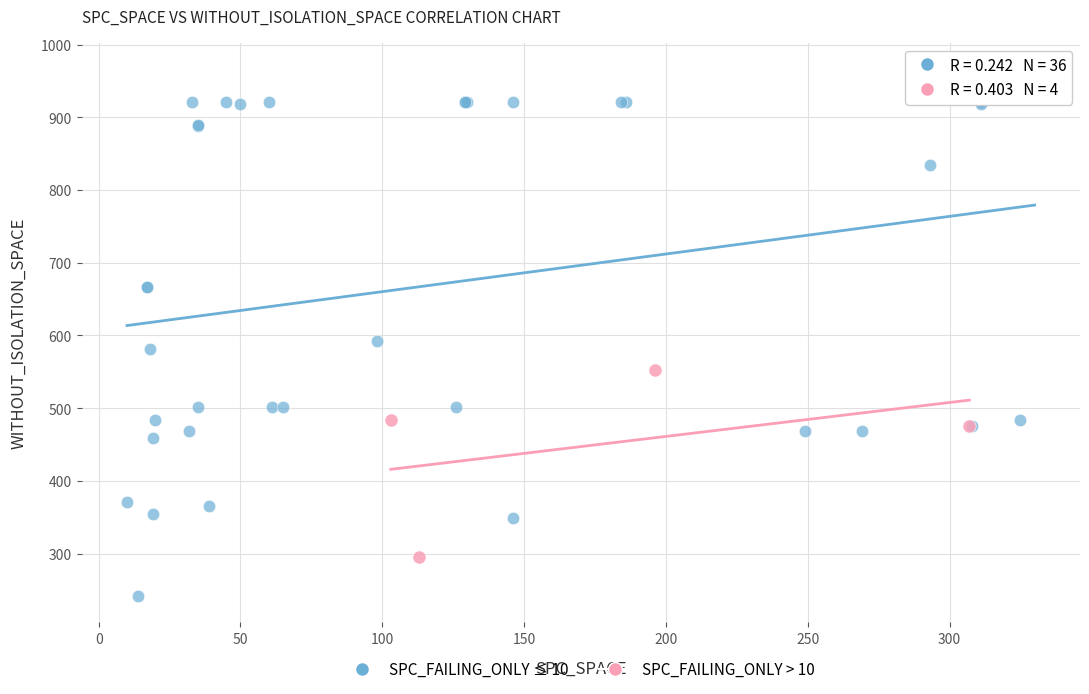

Which series reaches the minimum Y coordinate?

SPC_FAILING_ONLY ≤ 10